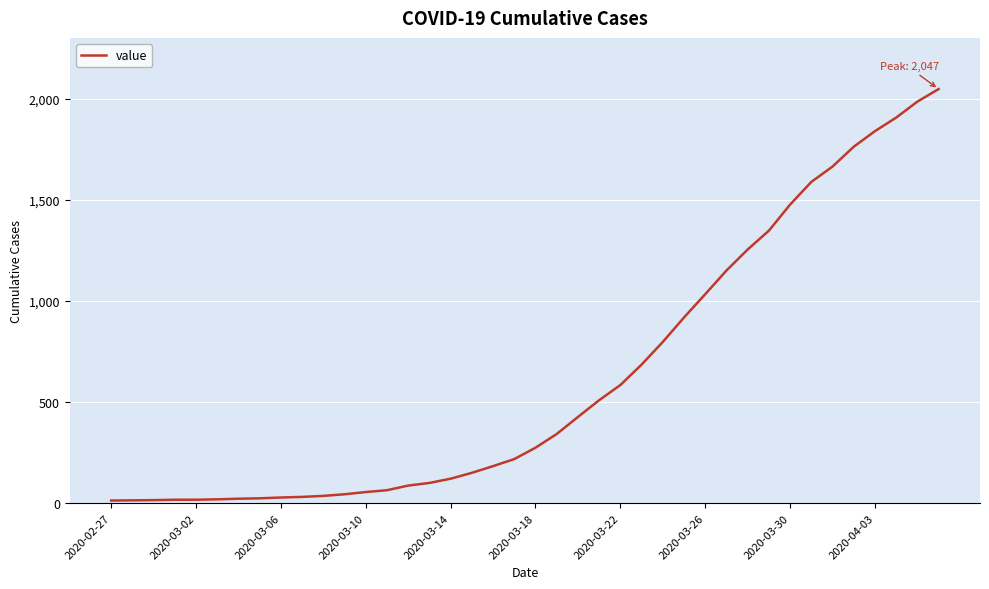

What is the difference between the maximum and minimum values?

2034